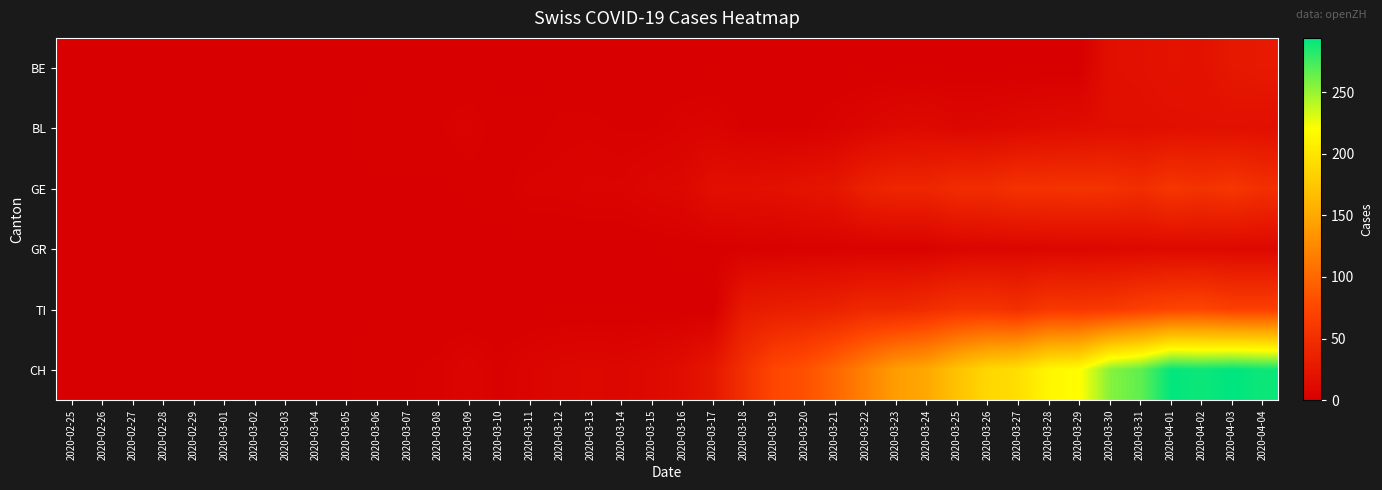

Which has a higher value, 2020-03-01 or 2020-03-18?

2020-03-01